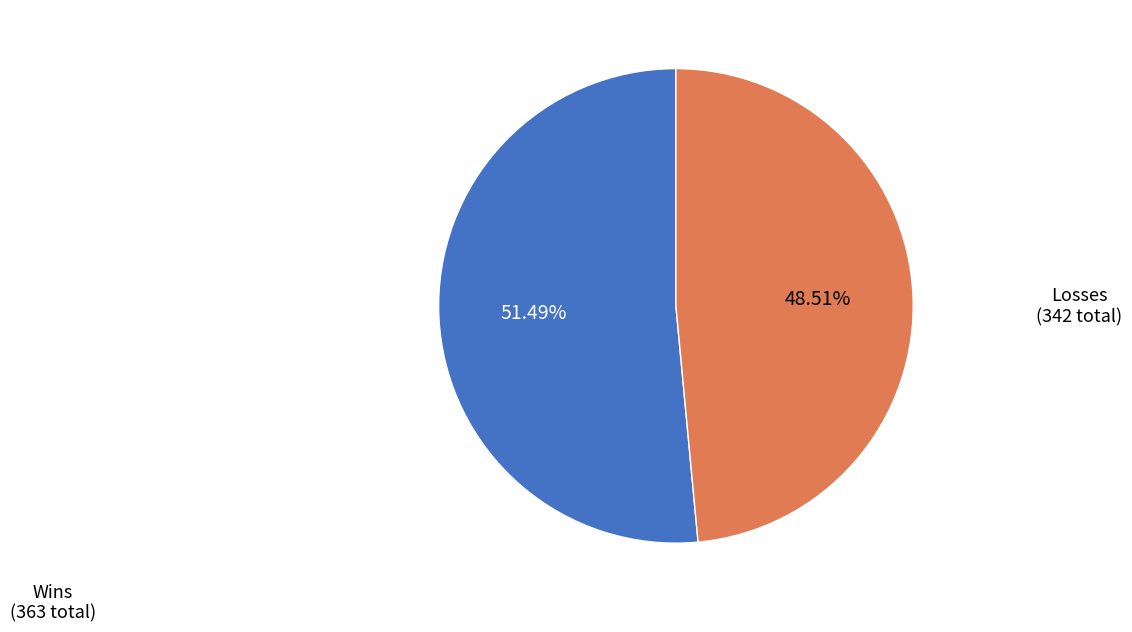

Does any single category account for the majority?

Yes